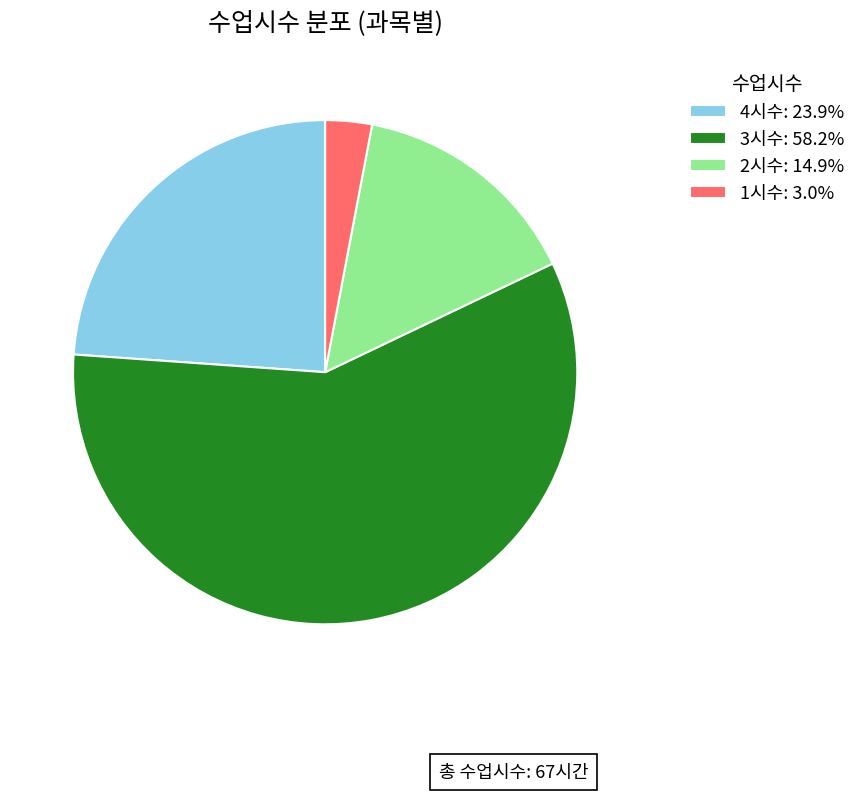

What is the ratio of the value at 2시수: 14.9% to the value at 4시수: 23.9%?

0.6